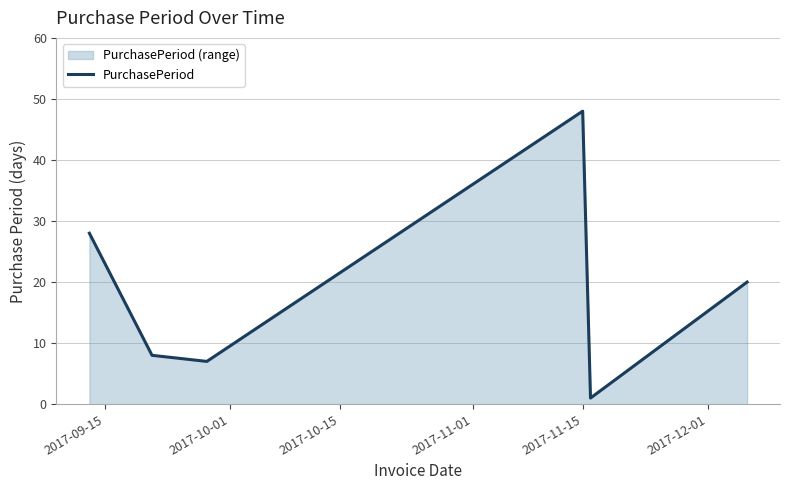

How many lines are shown in the chart?

1